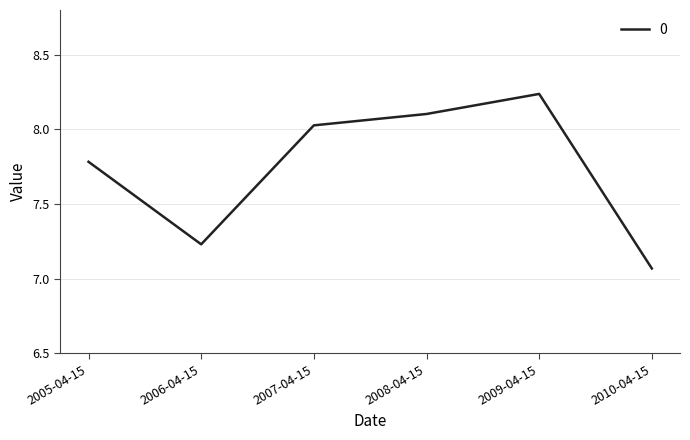

List the labels in order of value, smallest first.

2010-04-15, 2006-04-15, 2005-04-15, 2007-04-15, 2008-04-15, 2009-04-15